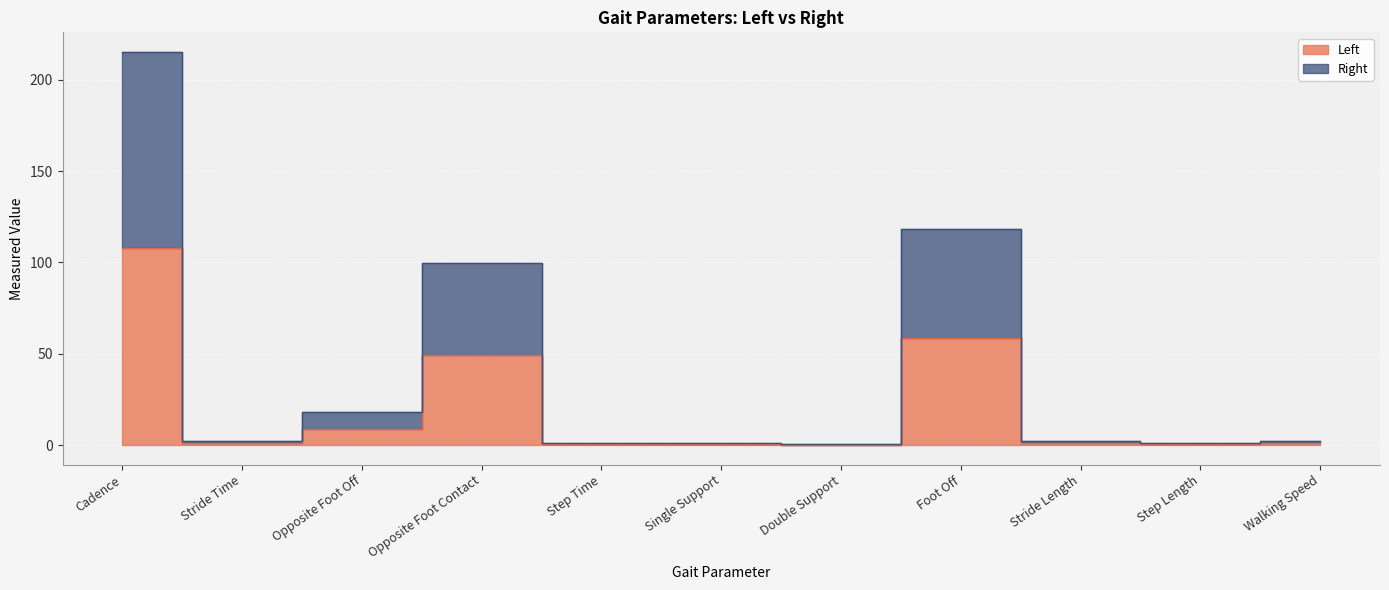

Rank the series by their average value, from highest to lowest.

Right, Left